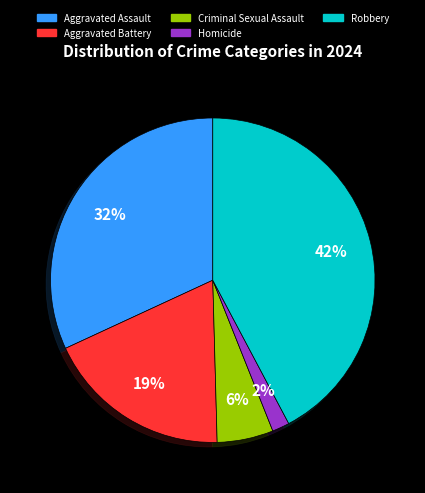

To the nearest percent, what percentage of the pie is Aggravated Battery?

19%